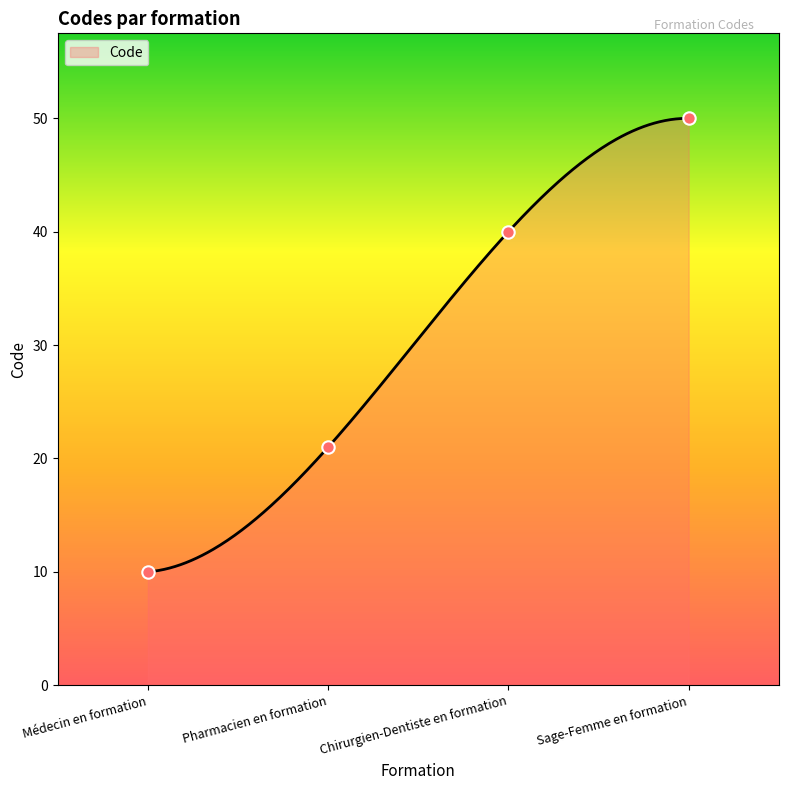

What is the change in value from Médecin en formation to Pharmacien en formation?

+11